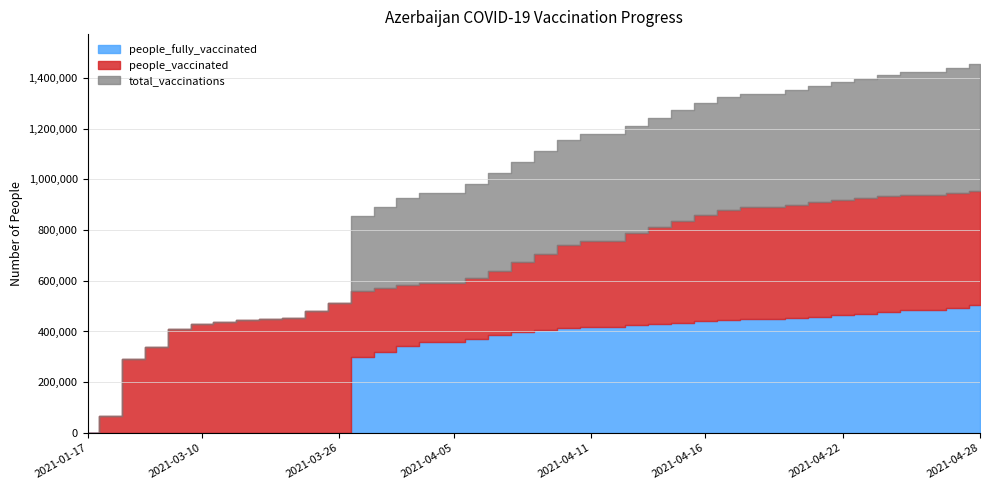

Rank the categories by total_vaccinations value from lowest to highest.

2021-01-17, 2021-02-06, 2021-03-01, 2021-03-03, 2021-03-09, 2021-03-10, 2021-03-11, 2021-03-12, 2021-03-13, 2021-03-14, 2021-03-20, 2021-03-26, 2021-04-01, 2021-04-02, 2021-04-03, 2021-04-04, 2021-04-05, 2021-04-06, 2021-04-07, 2021-04-08, 2021-04-09, 2021-04-10, 2021-04-11, 2021-04-12, 2021-04-13, 2021-04-14, 2021-04-15, 2021-04-16, 2021-04-17, 2021-04-18, 2021-04-19, 2021-04-20, 2021-04-21, 2021-04-22, 2021-04-23, 2021-04-24, 2021-04-25, 2021-04-26, 2021-04-27, 2021-04-28